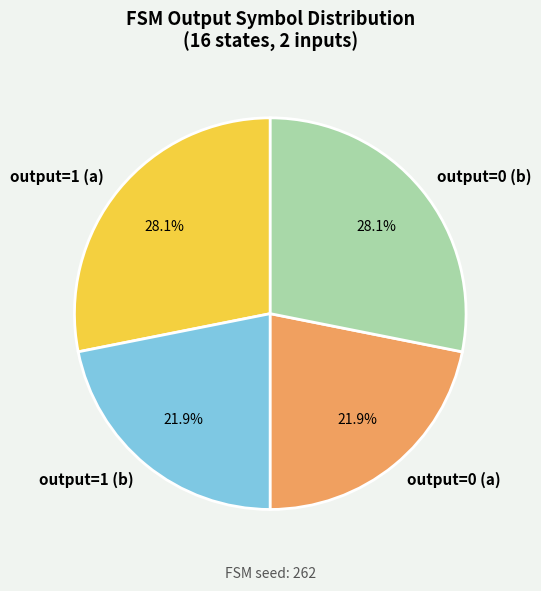

Does any single category account for the majority?

No